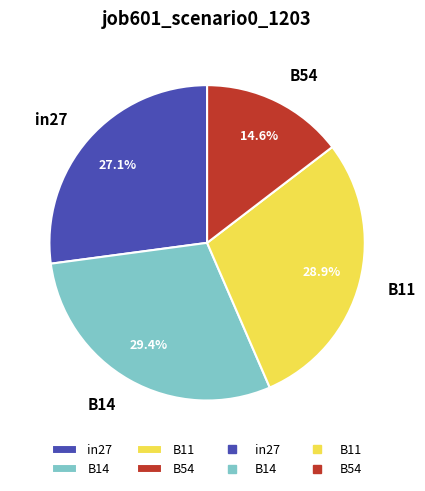

Does any single category account for the majority?

No